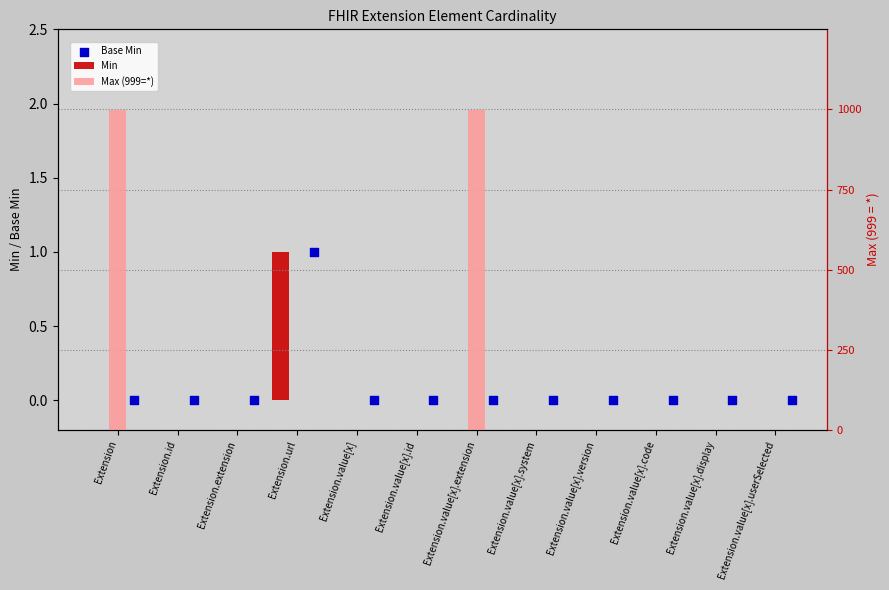

At which category is the sum across all series the highest?

Extension